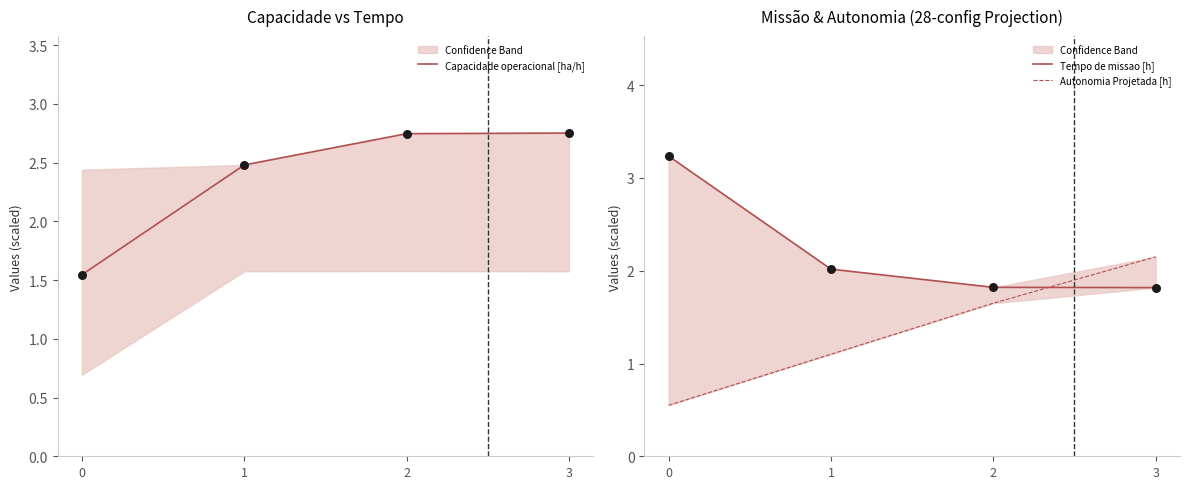

At how many categories does at least one series exceed 2?

4